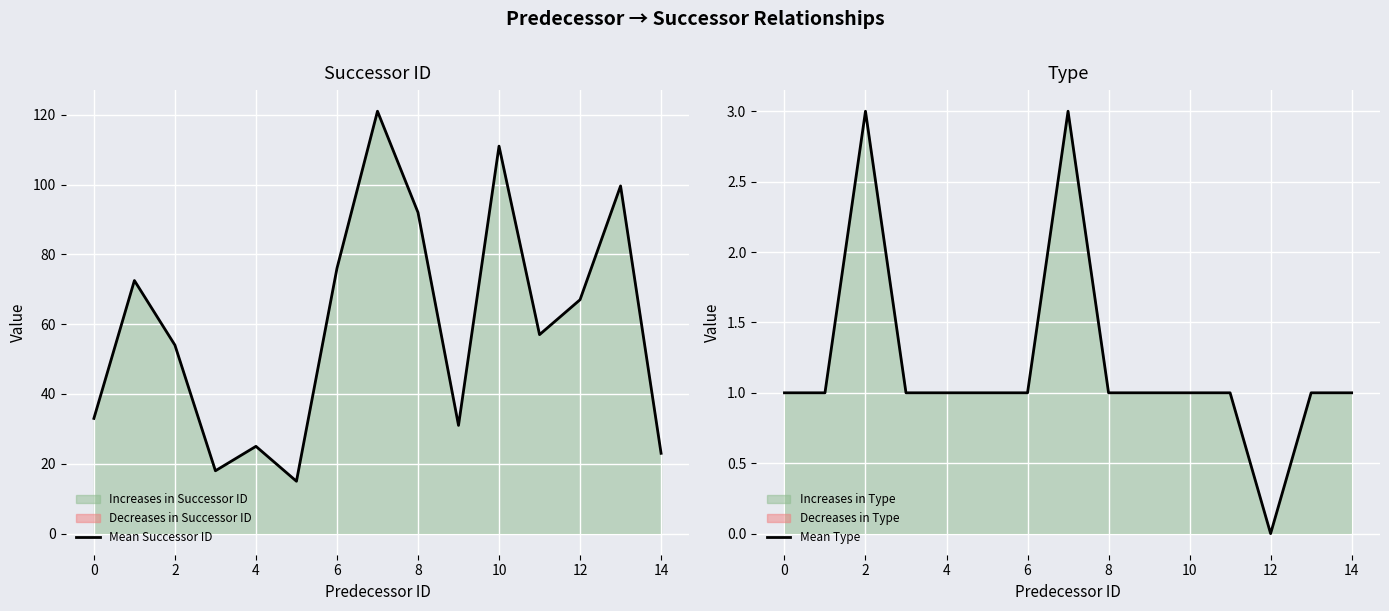

How many series are shown in this chart?

2